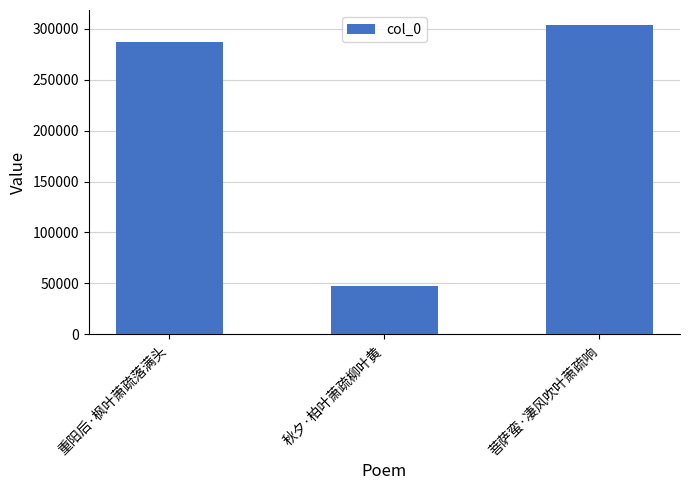

Reading left to right, list all the values displayed in this chart.

287418	47355	303314